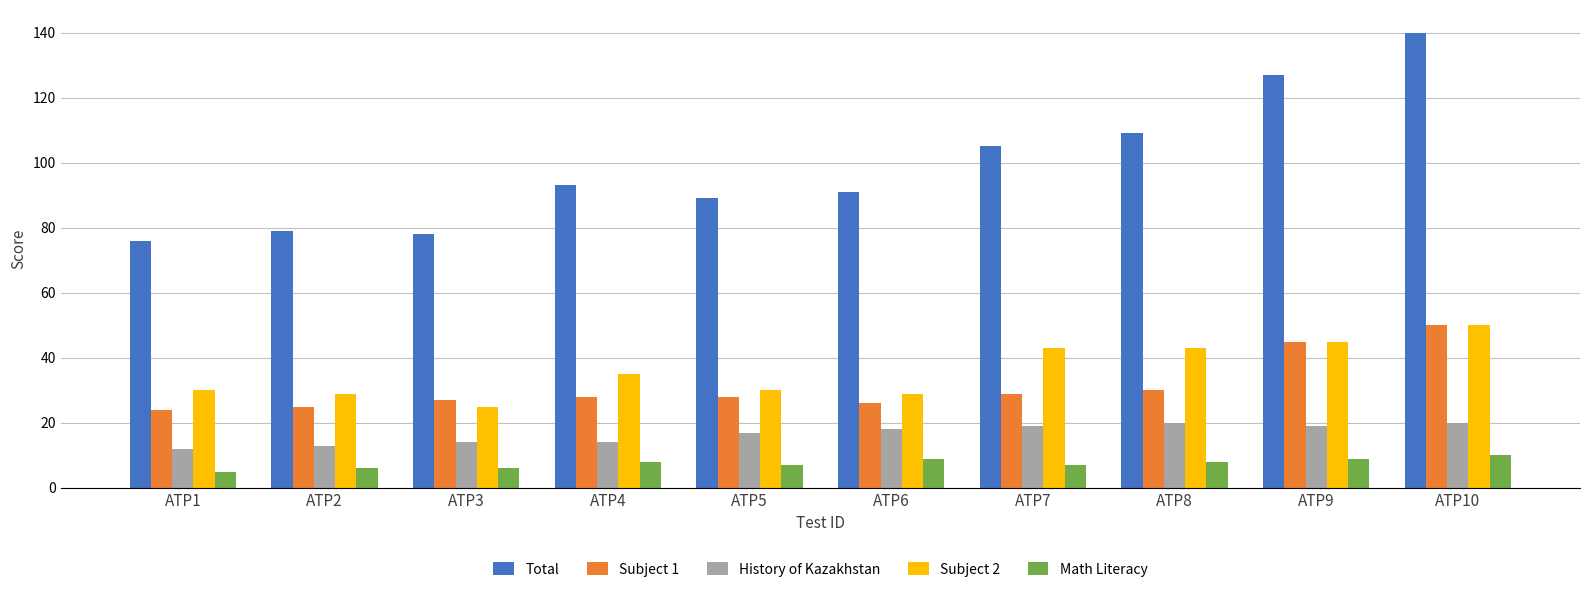

Which series has the largest total across all categories?

Total